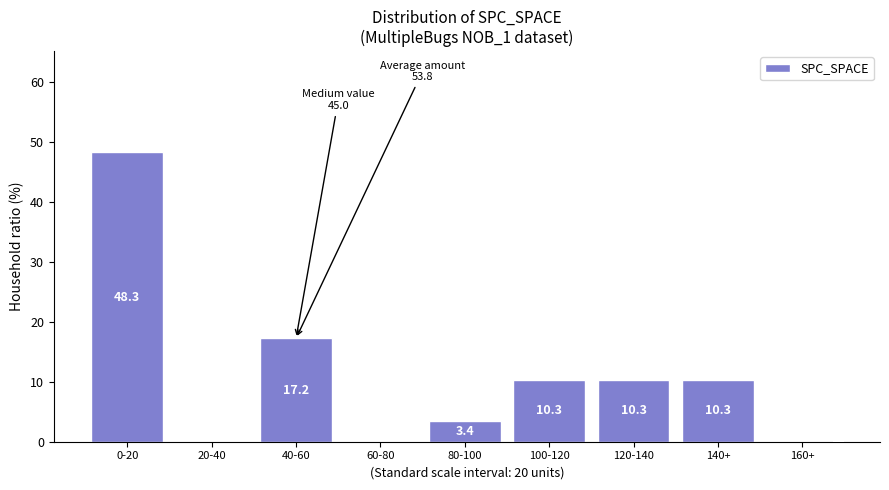

Reading right to left, extract all data points from this chart.

160+=0.0	140+=10.3	120-140=10.3	100-120=10.3	80-100=3.4	60-80=0.0	40-60=17.2	20-40=0.0	0-20=48.3